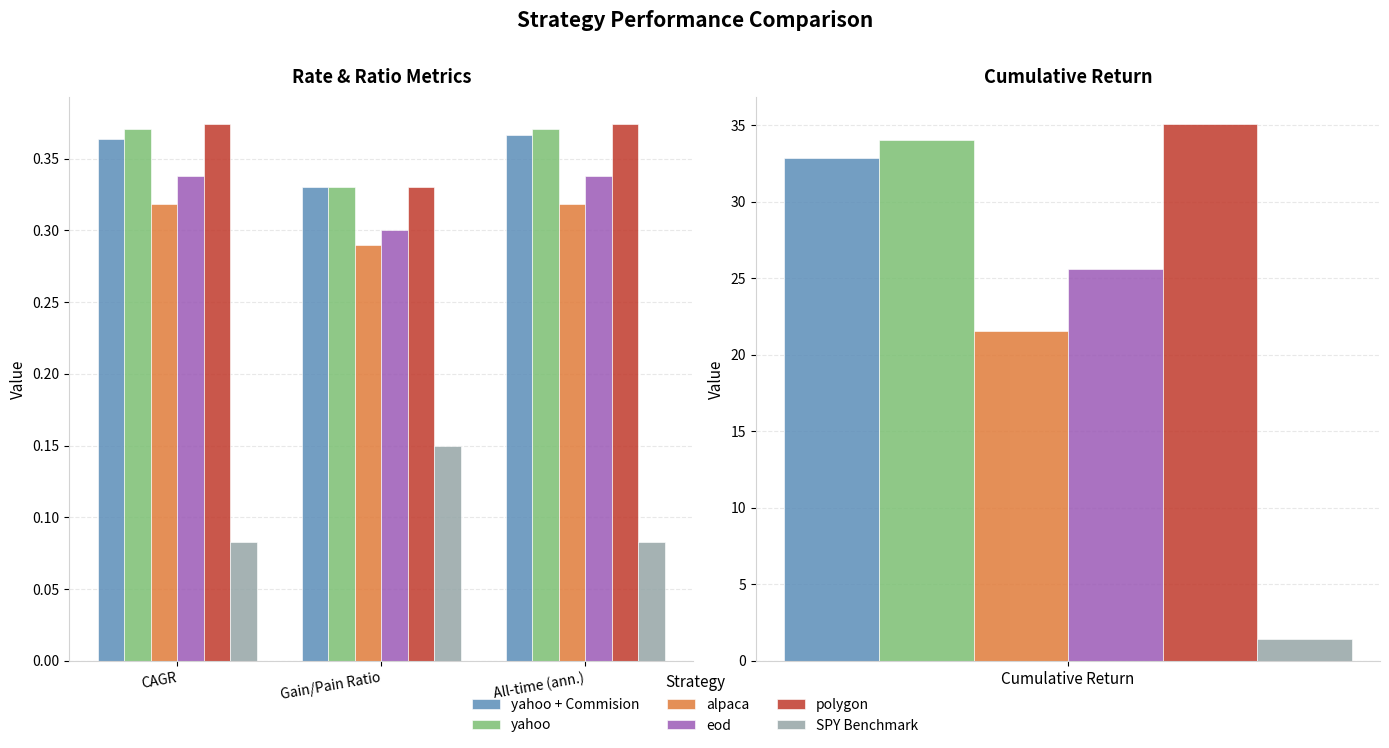

Is it true that eod equals 0.3 at All-time (ann.)?

True